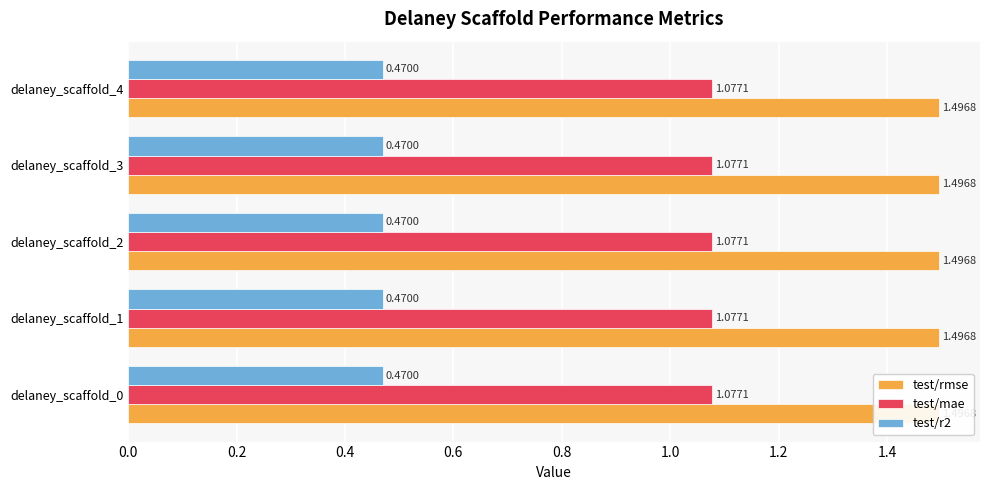

What is the sum of all test/mae values?

5.4